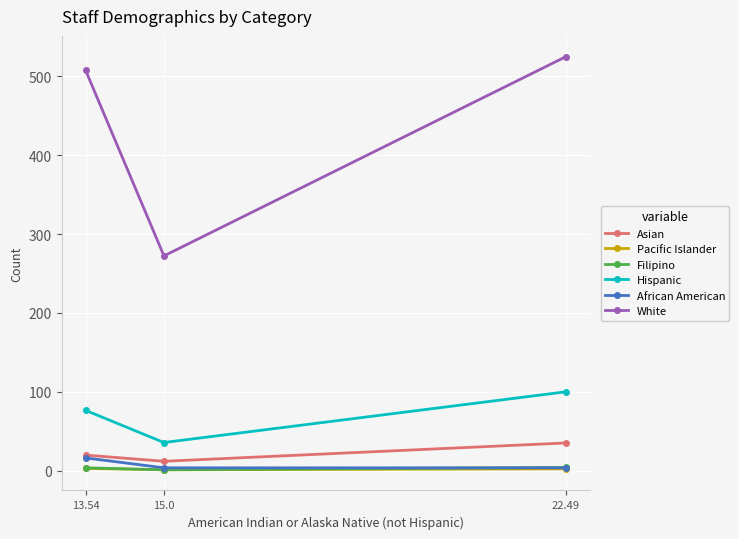

What is the label of the 1st point from the right?

22.49